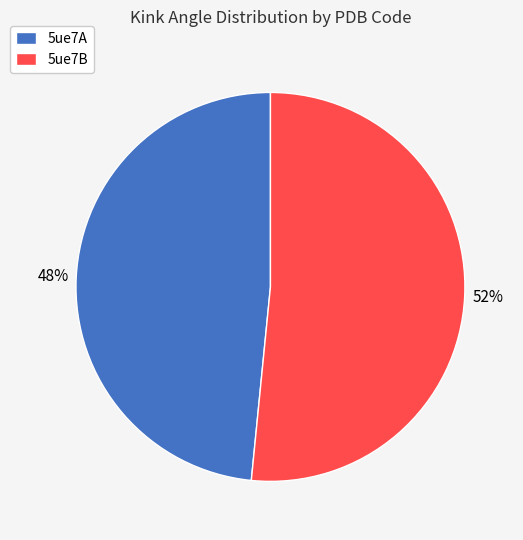

Which category has the smallest portion of the pie?

5ue7A